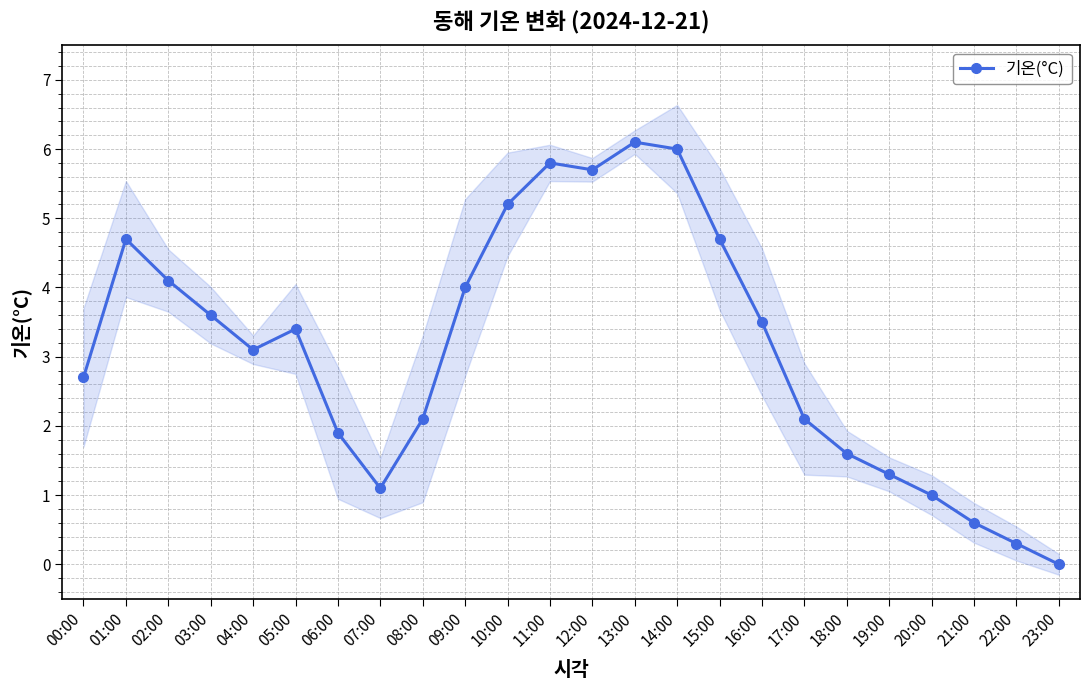

At which category does the chart reach its minimum across all series?

23:00